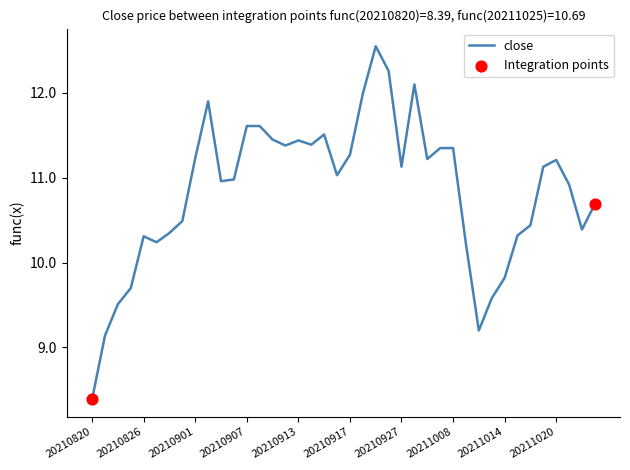

What is the difference between the maximum and minimum values?

4.2